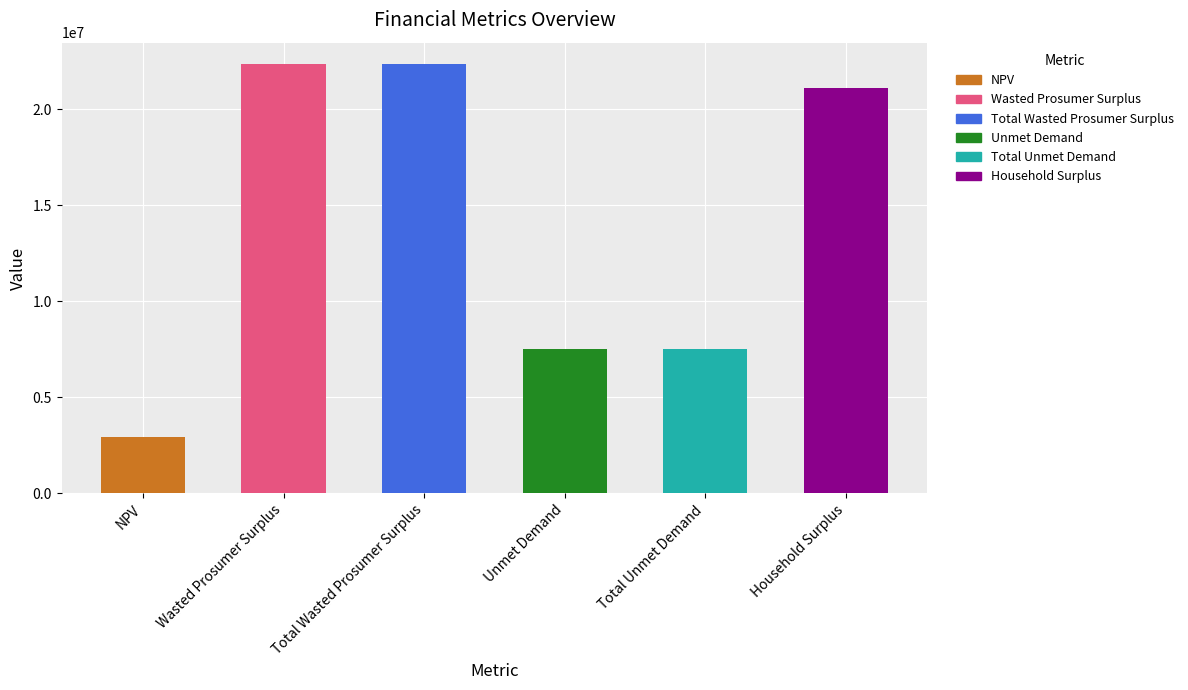

What is the ratio of the value at Wasted Prosumer Surplus to the value at Household Surplus?

1.1